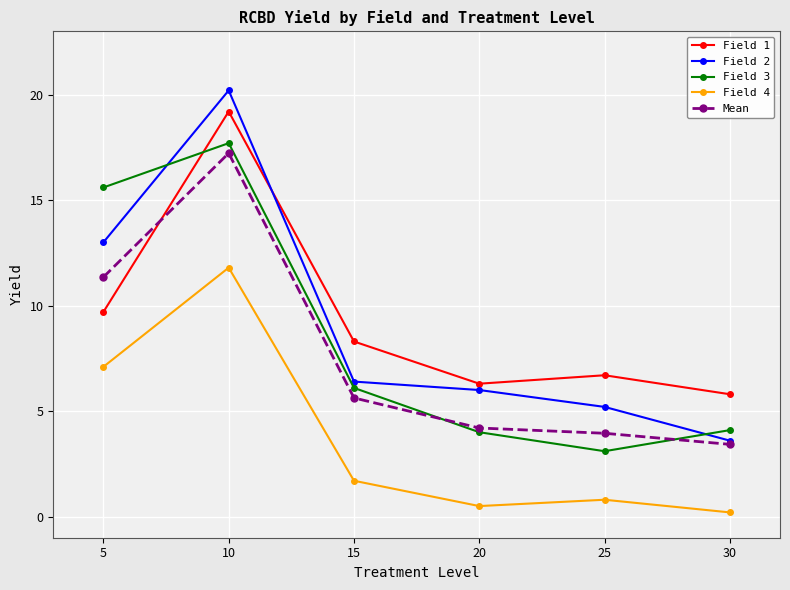

How many lines are shown in the chart?

5